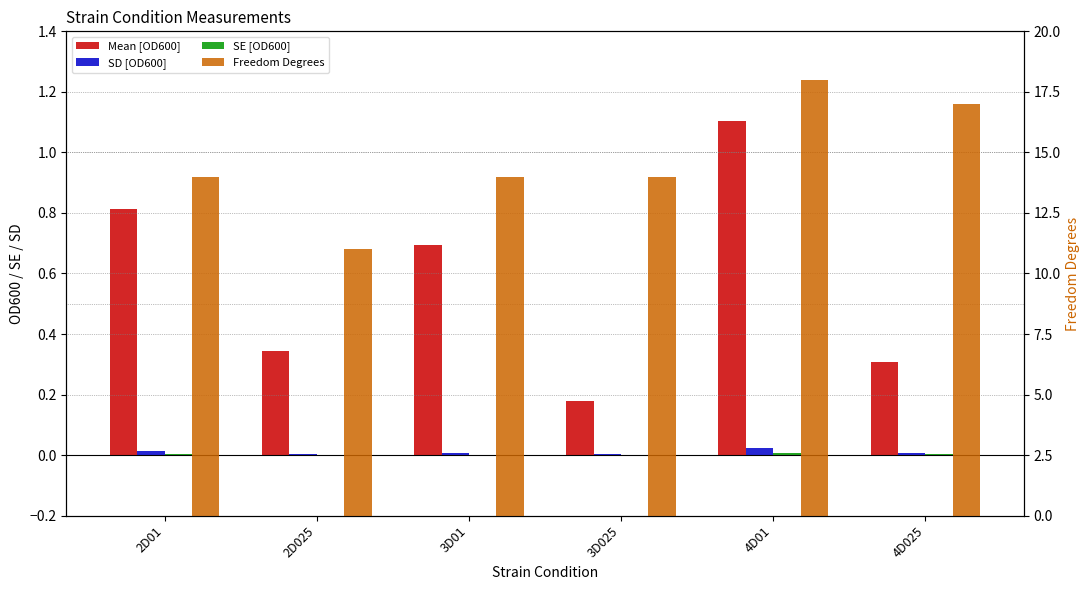

What is the difference between the maximum and second lowest values in the Freedom Degrees series?

4.0